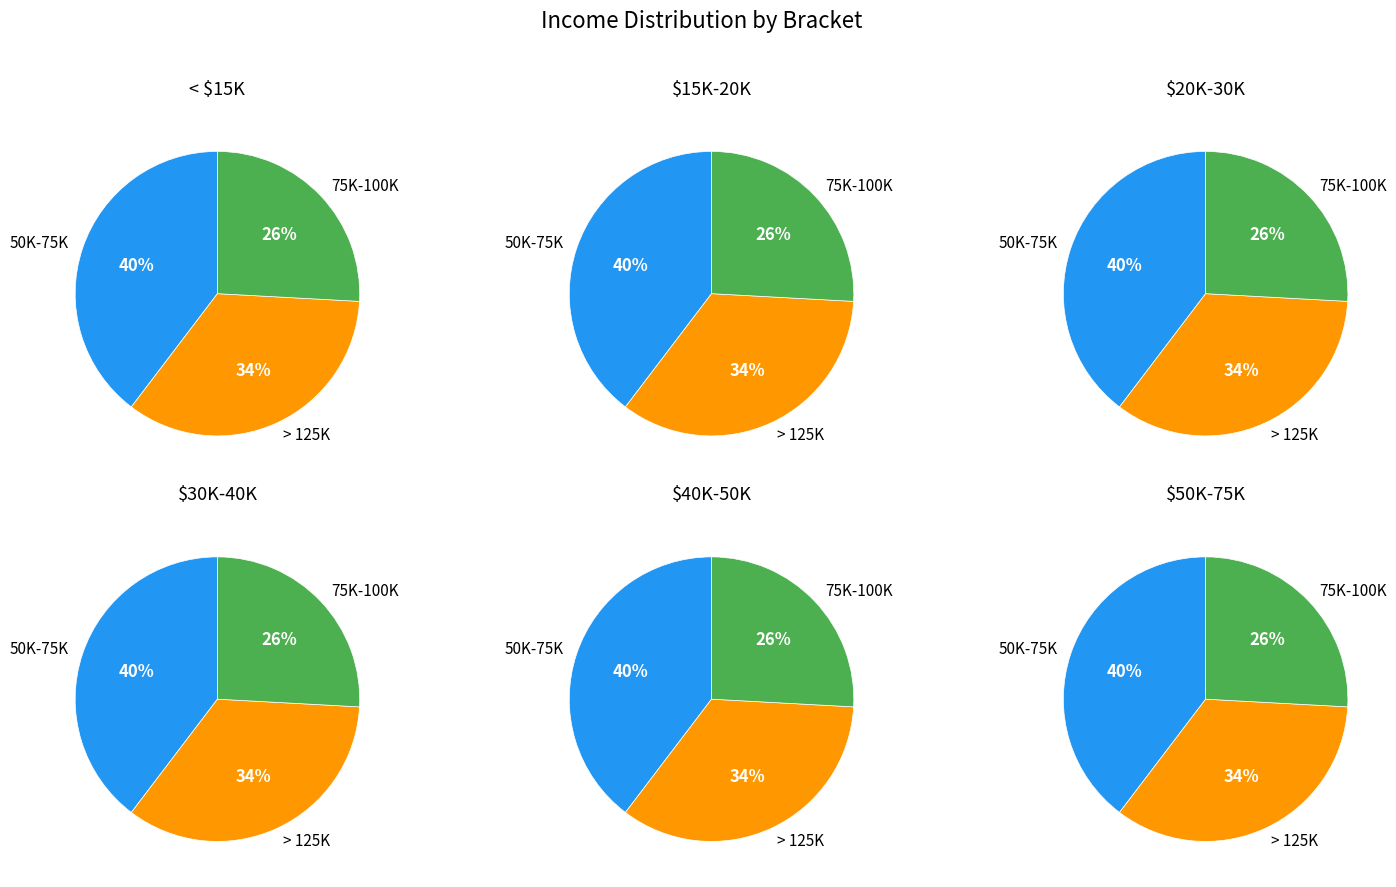

What is the change in value from 50K-75K to < 15K?

-17